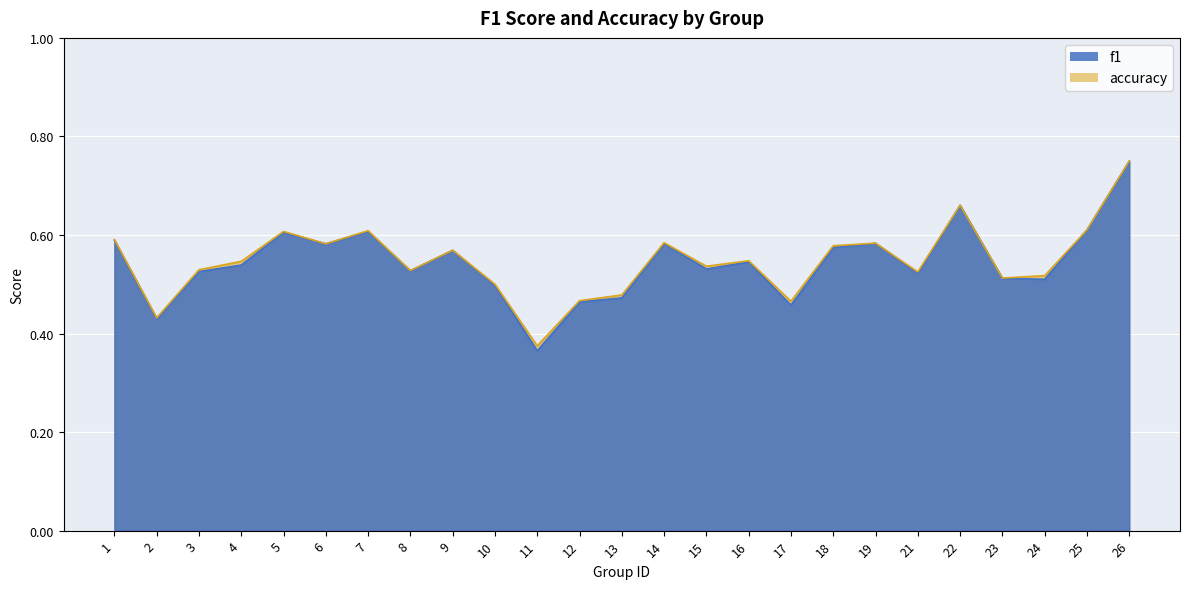

Between 1 and 14, which series saw the biggest shift?

accuracy